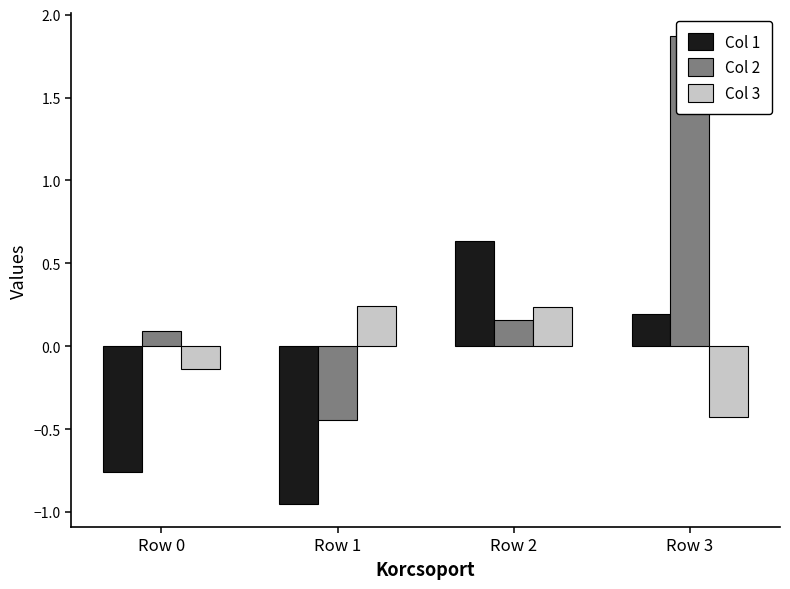

Which series has the largest range (max minus min)?

Col 2